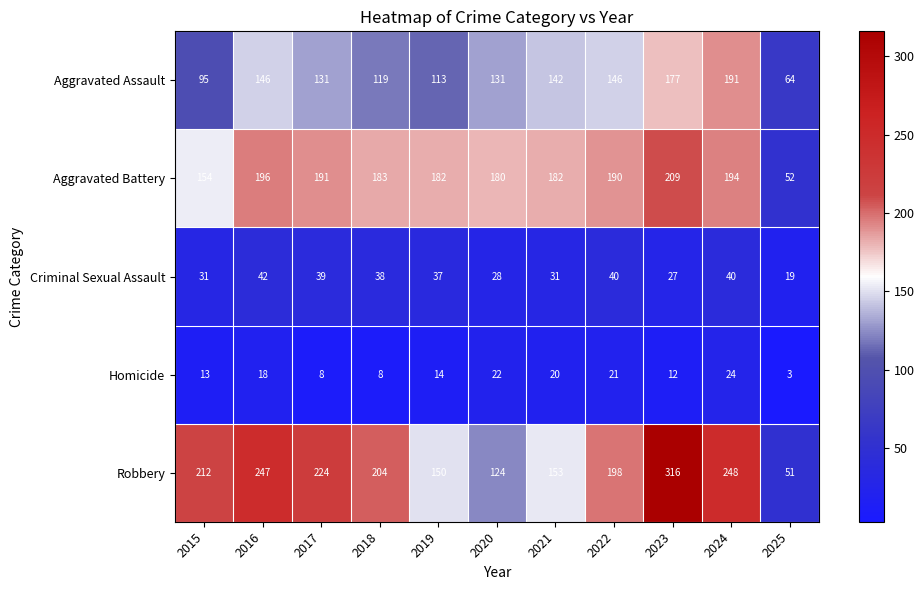

True or false: Robbery has a value of 224 at 2017.

True